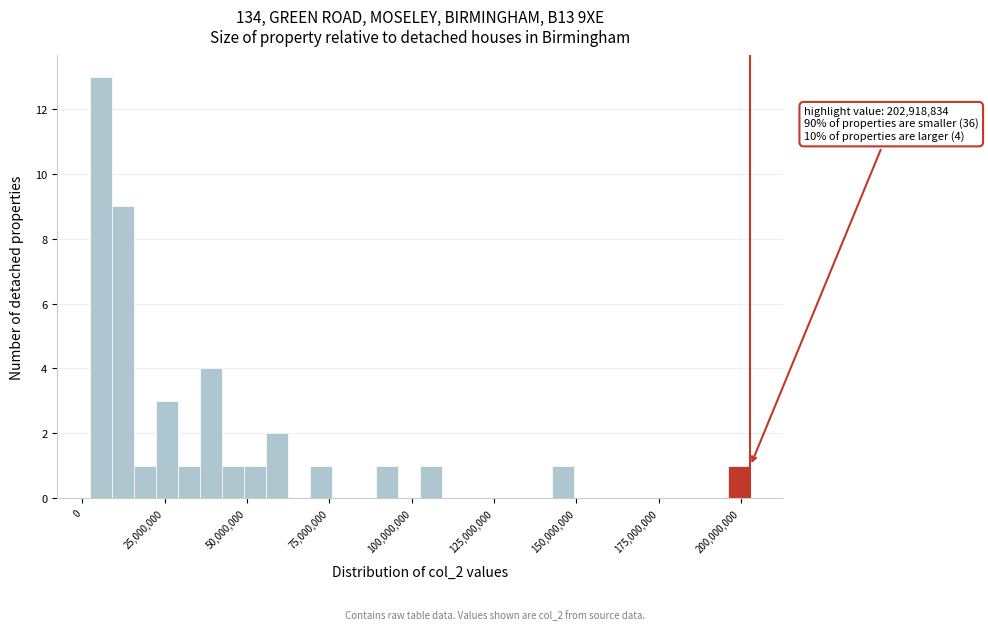

Around what value on the x-axis is the tallest bar? Give the approximate position of its centre, as read against the axis.

5000000